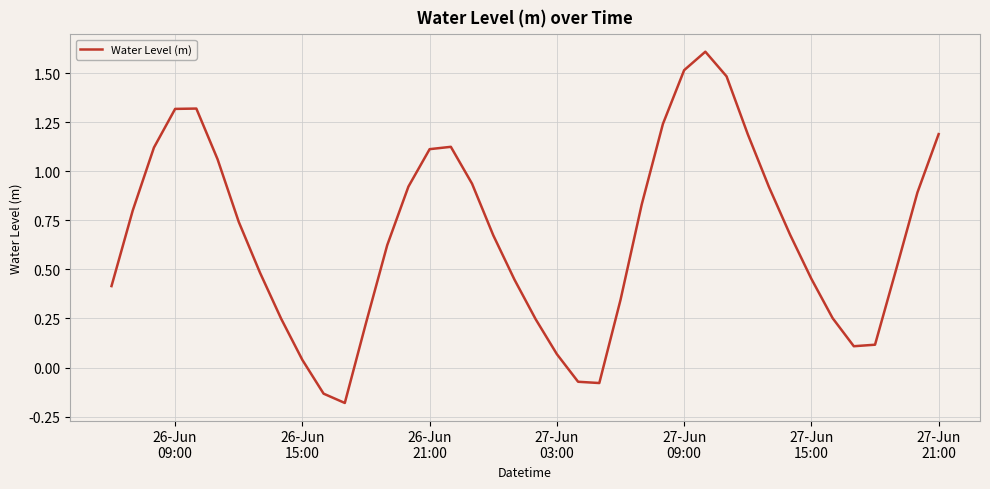

What is the difference between the maximum and minimum values?

1.8